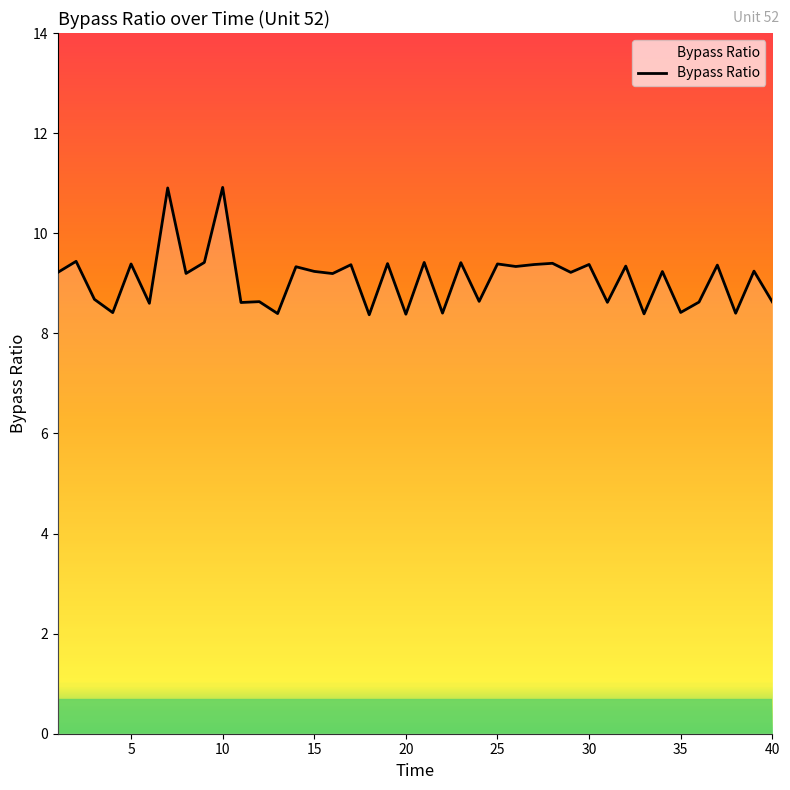

What is the minimum value shown in the chart?

8.4